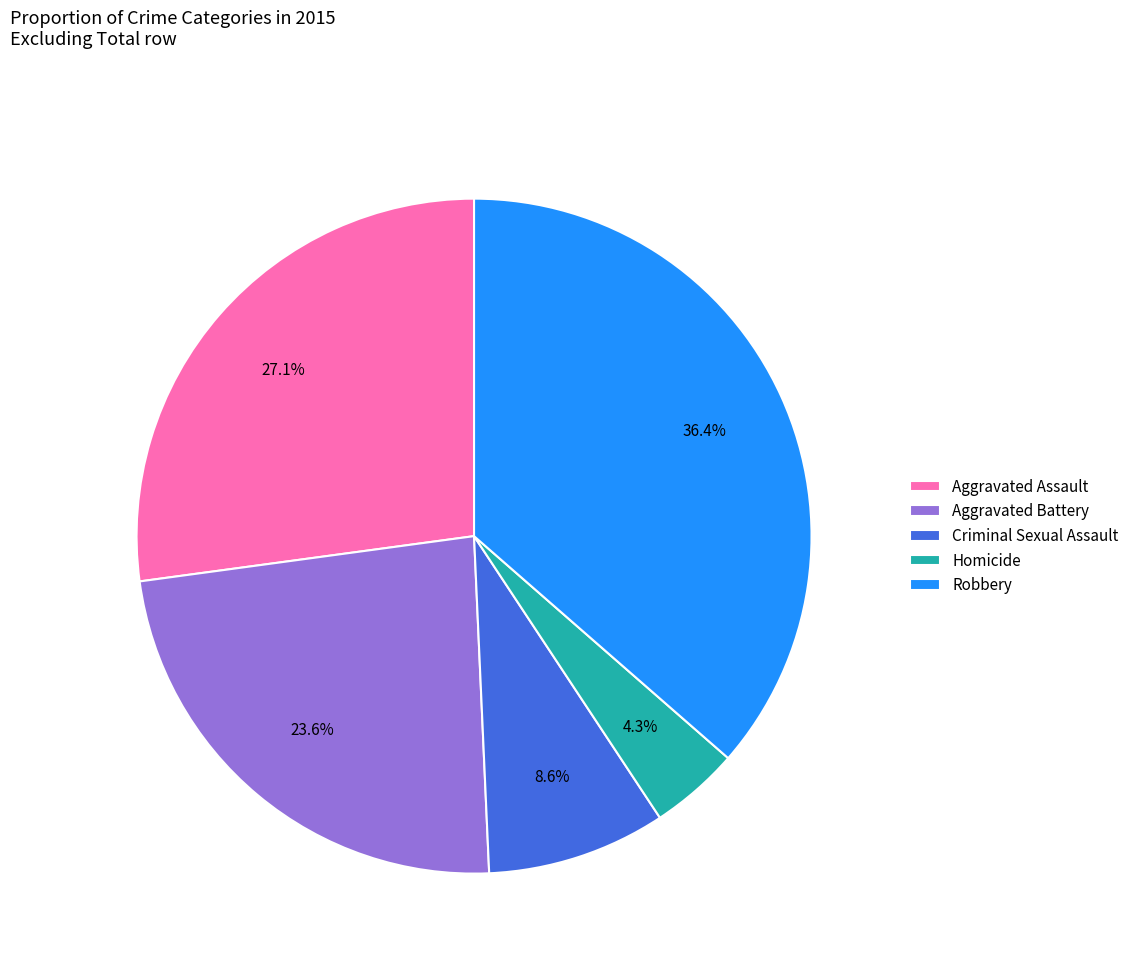

Count the number of slices in the pie.

5